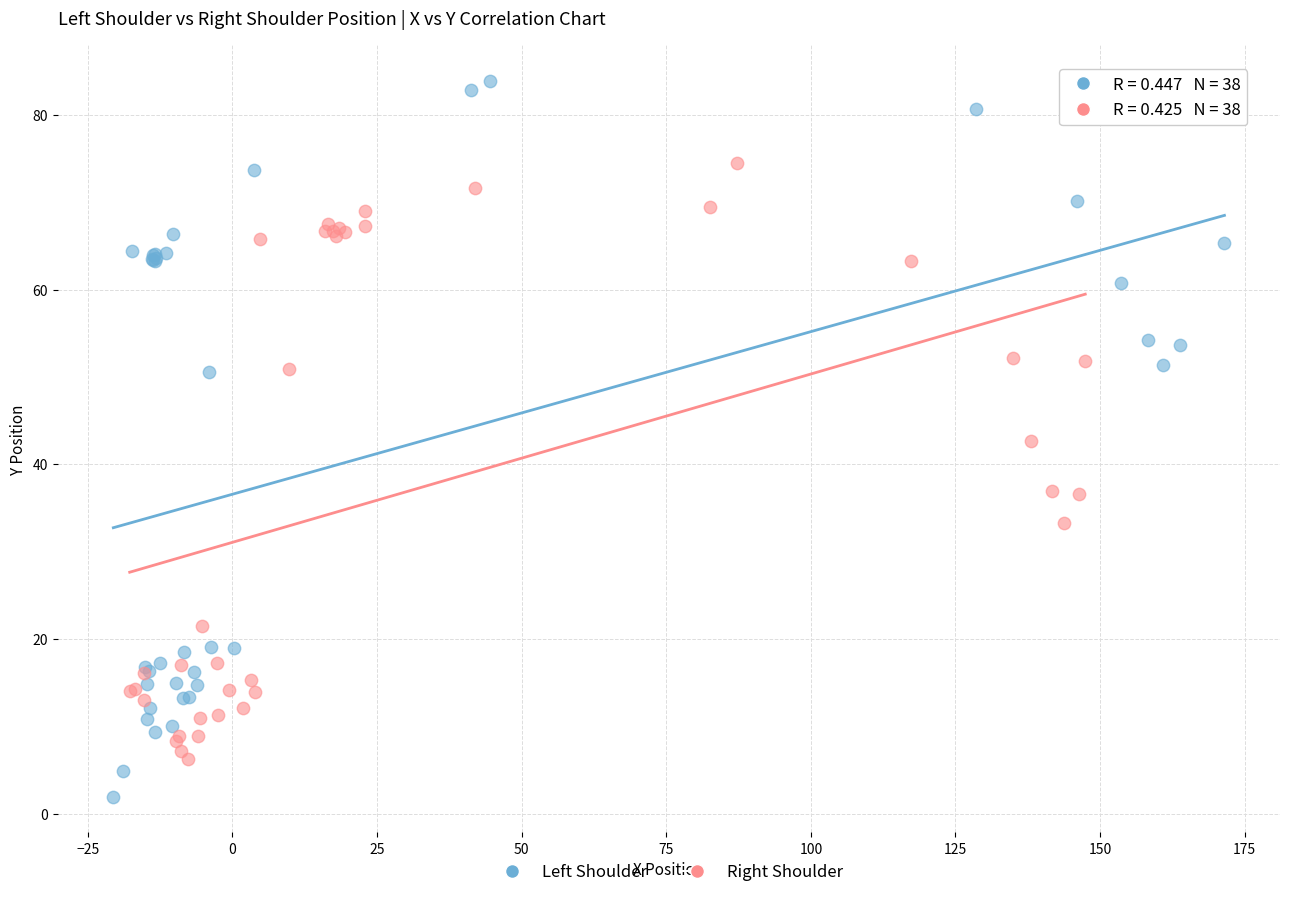

Which series contains the highest Y value?

Left Shoulder